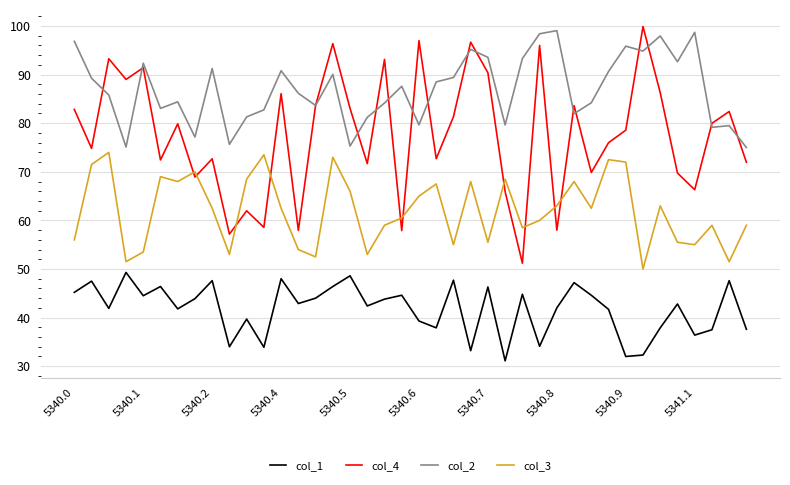

True or false: col_1 and col_3 cross at least once.

False